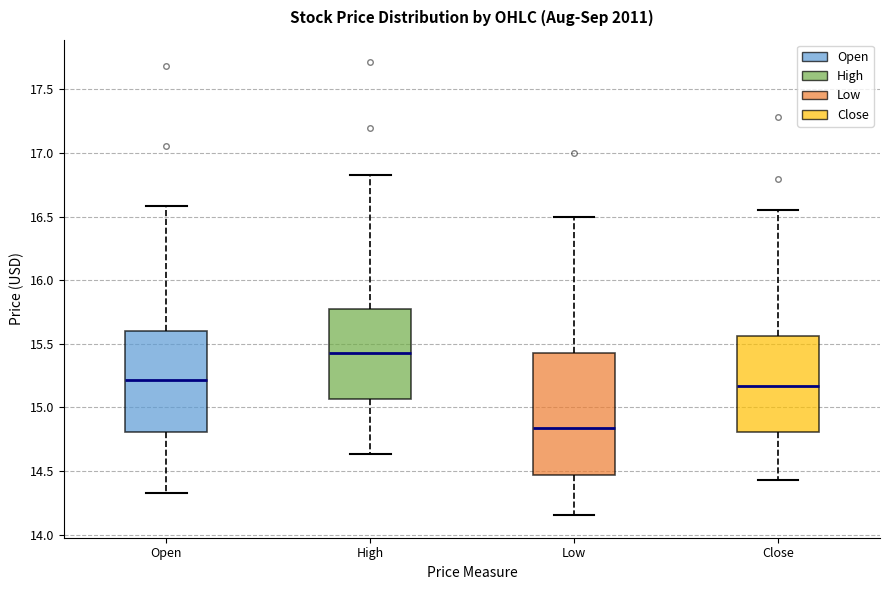

Where does the upper whisker of the box for Open end on the y-axis? The values are not printed on the chart, so give them approximately, as read against the axis.

16.60